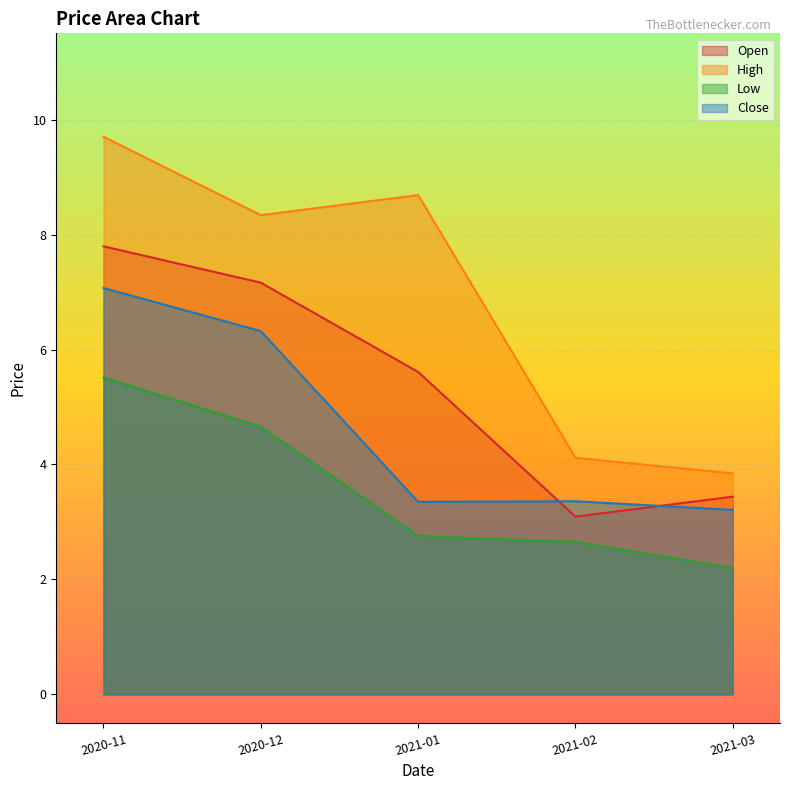

Which series has the largest range (max minus min)?

High